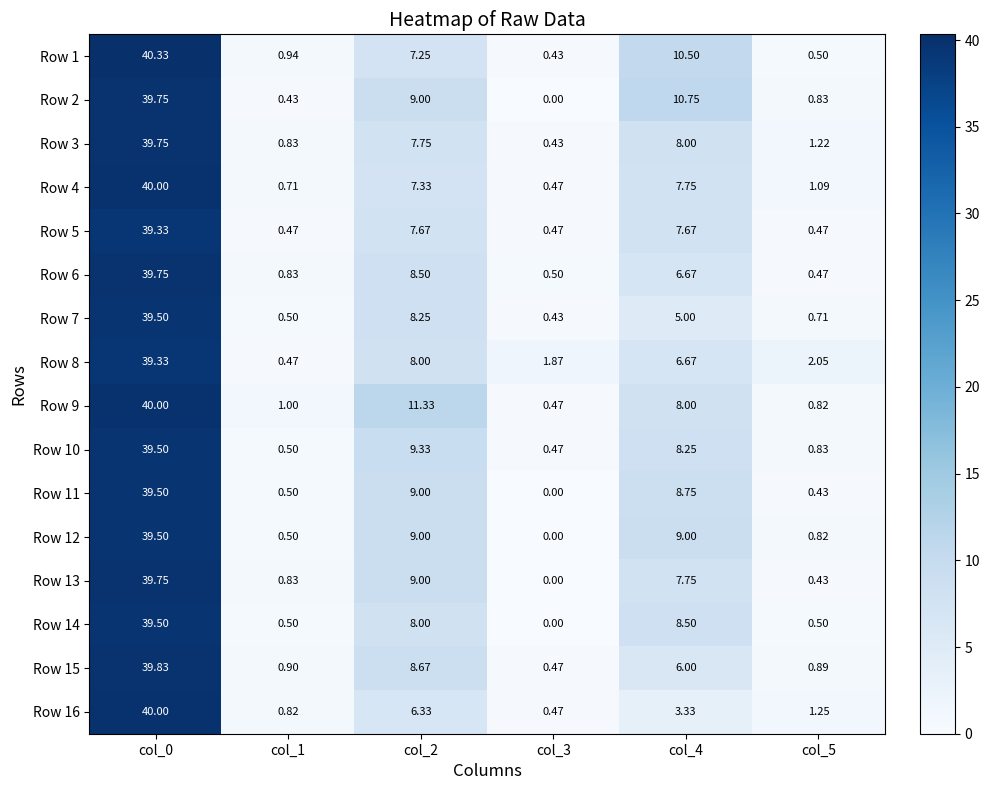

How many positive values does the Row 11 series have?

5